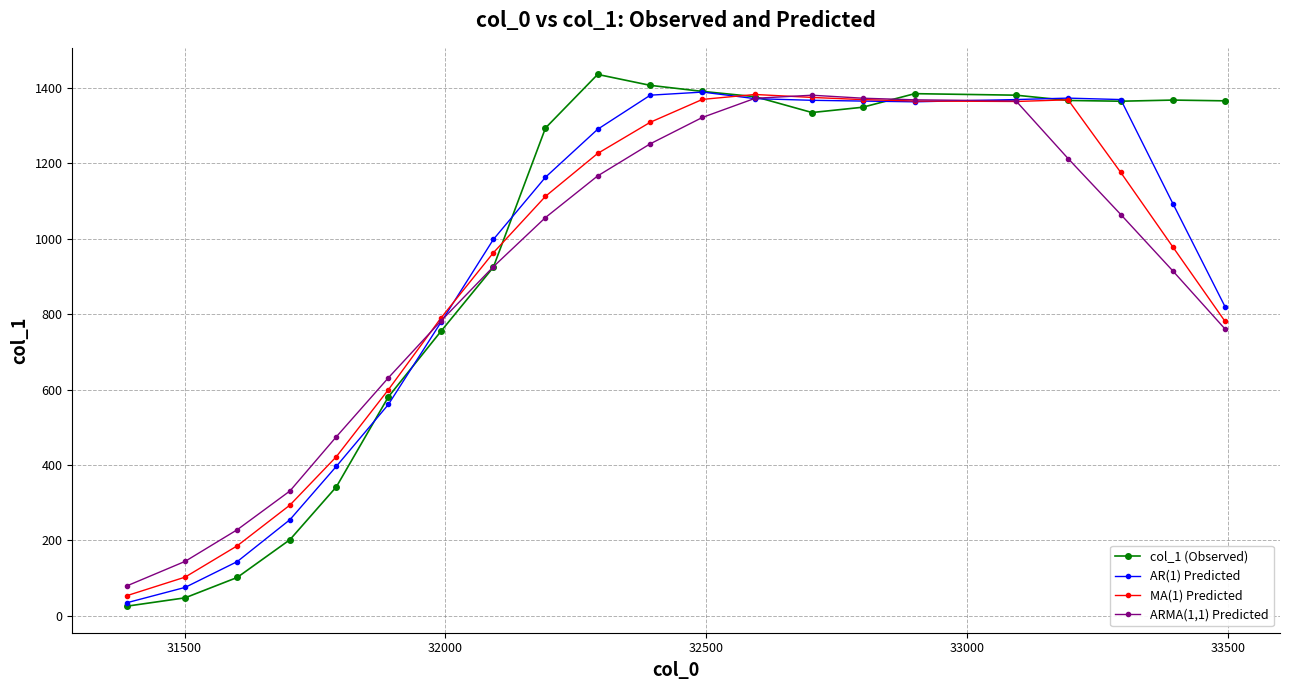

What is the greatest value displayed?

1435.0